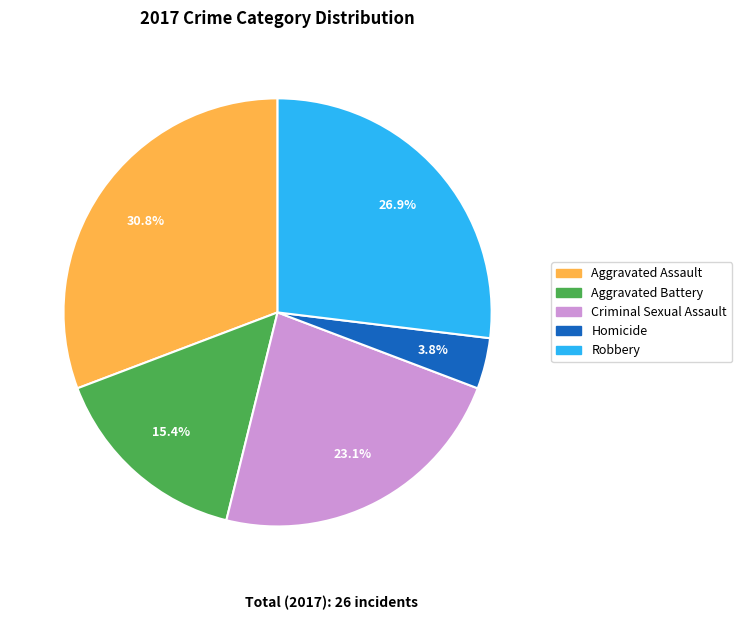

True or false: Aggravated Assault accounts for 38% of the total.

False